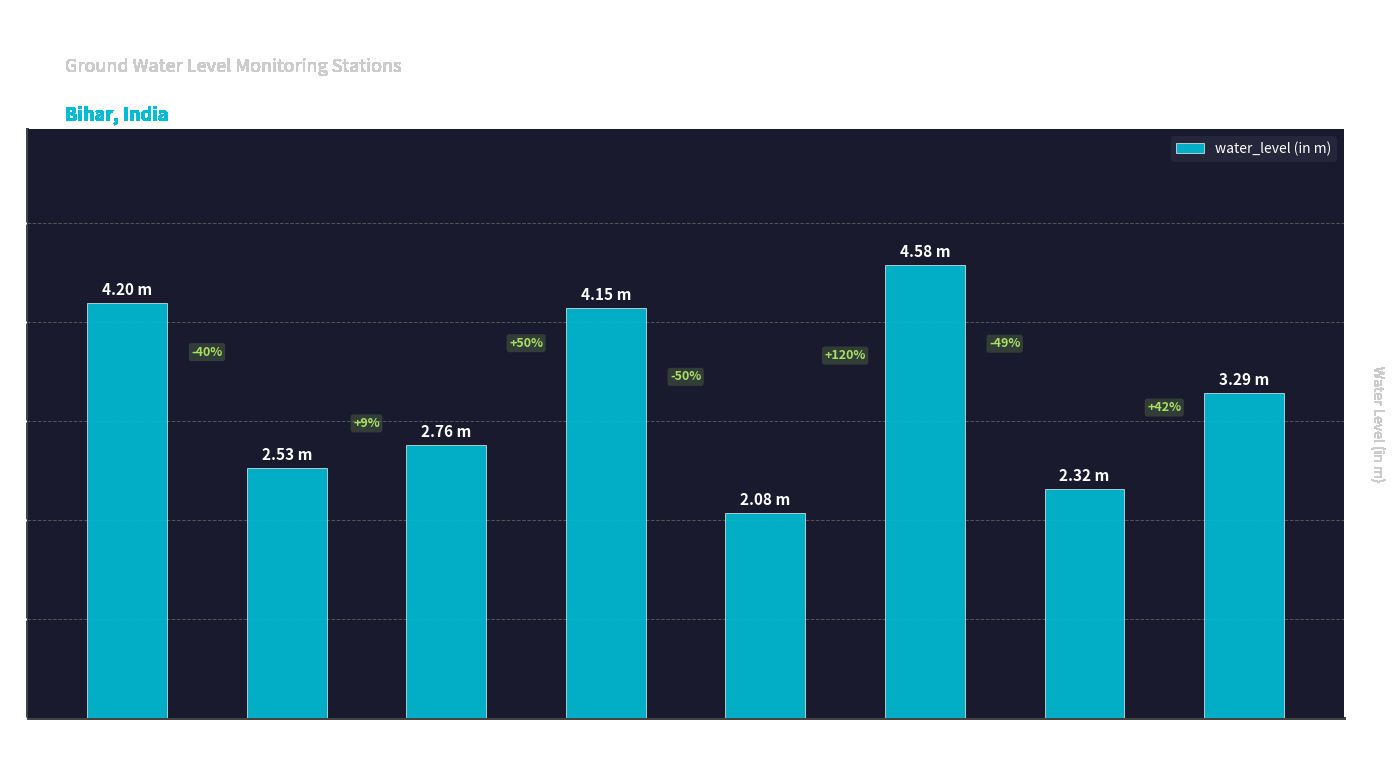

List the labels in order of value, largest first.

Pouram, Bahera, Jorja, Simri
(bithauli), Darbhanga, Baheri1, Sakari1, Keoti